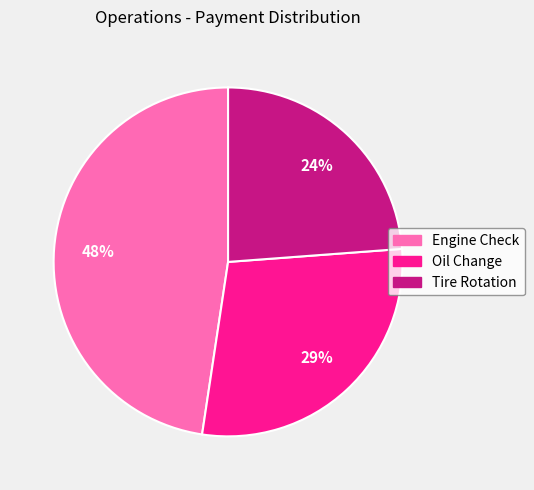

Is there a majority slice in this chart?

No